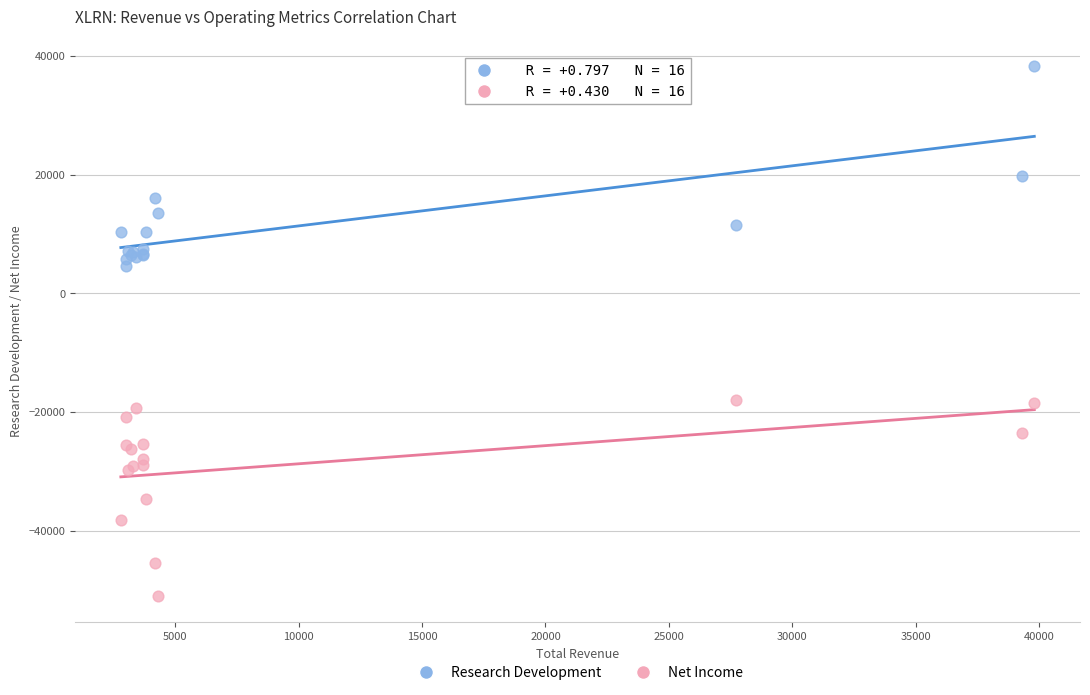

What are all the series names shown in the legend?

Research Development, Net Income